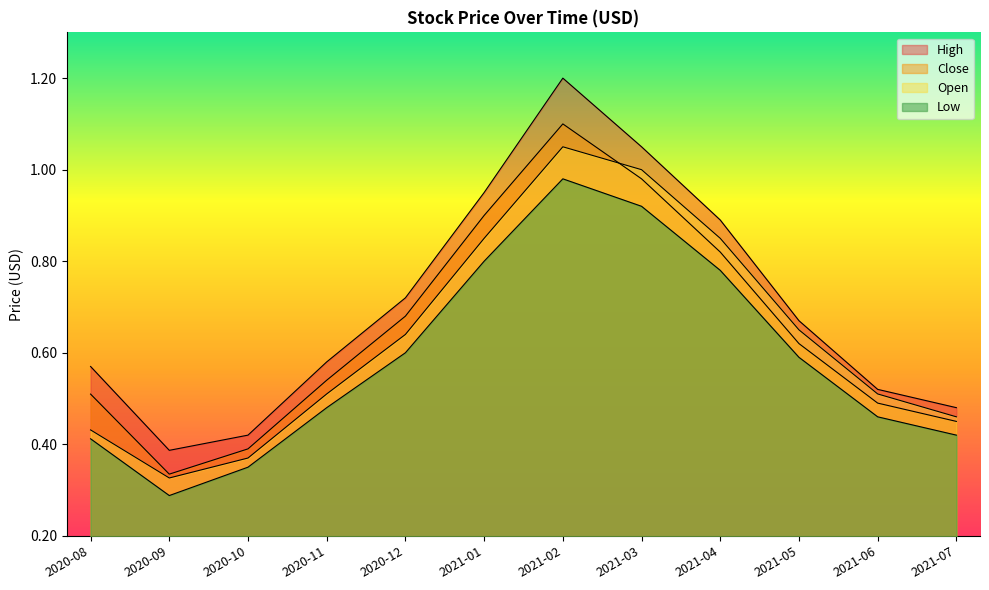

What is the average value of the Close series?

0.7